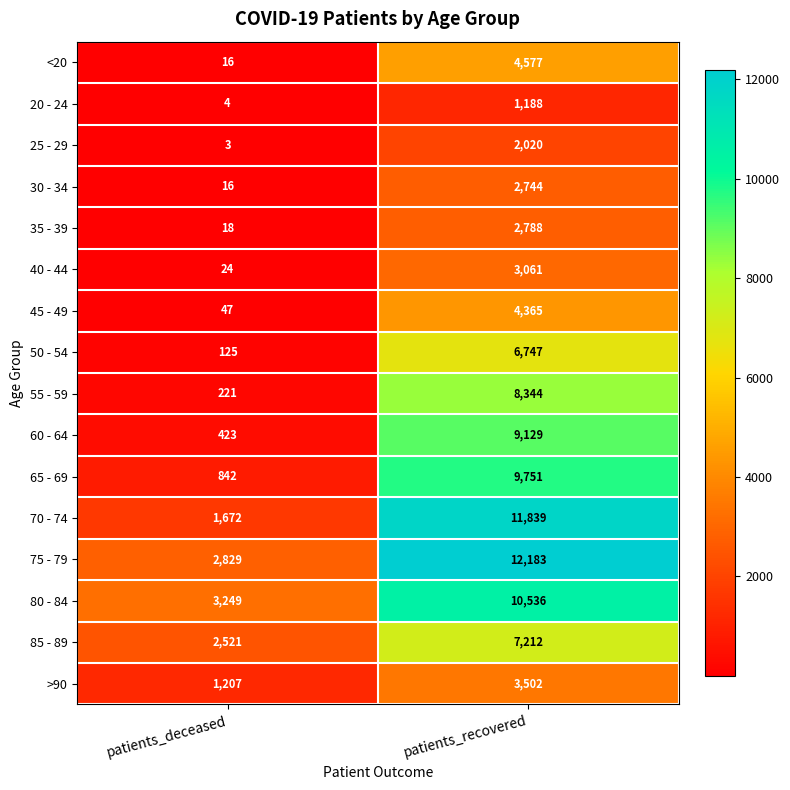

Count the number of data series in this chart.

16